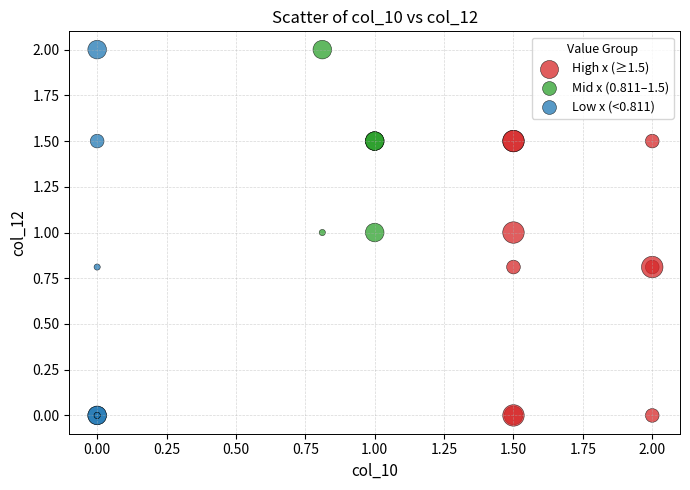

Which series has the largest Y range (max minus min)?

Low x (<0.811)